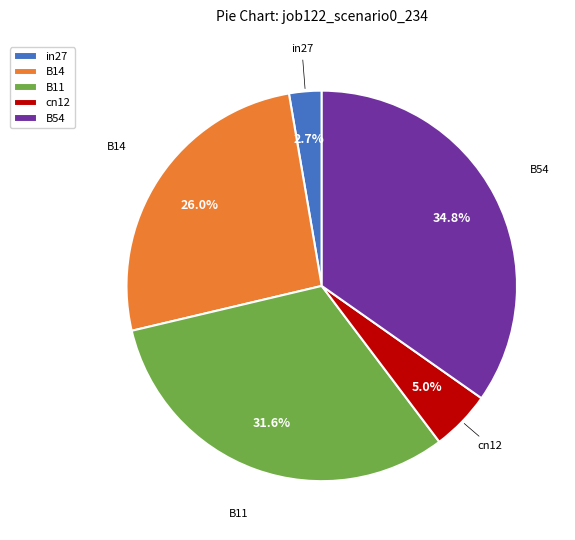

Rank the categories by value from lowest to highest.

in27, cn12, B14, B11, B54